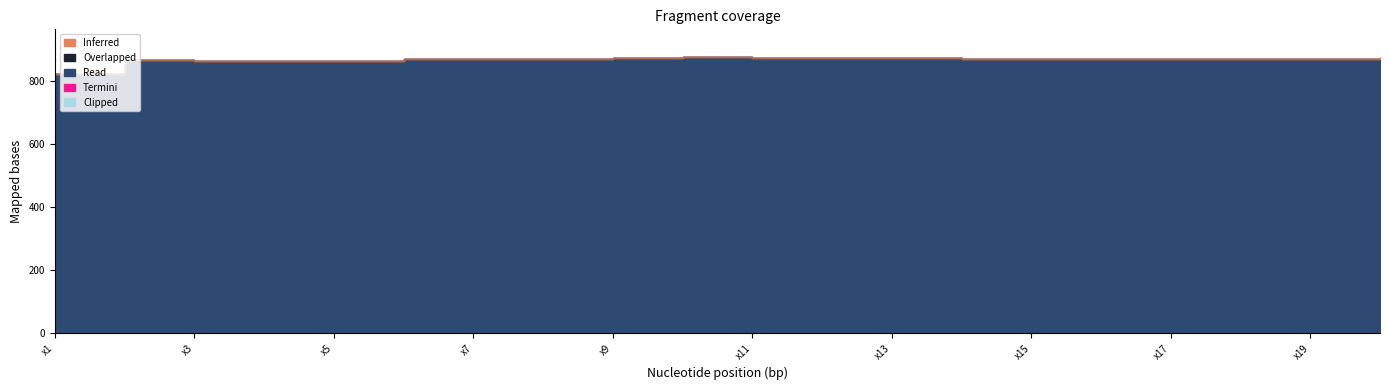

True or false: Termini and Read intersect in this chart.

False